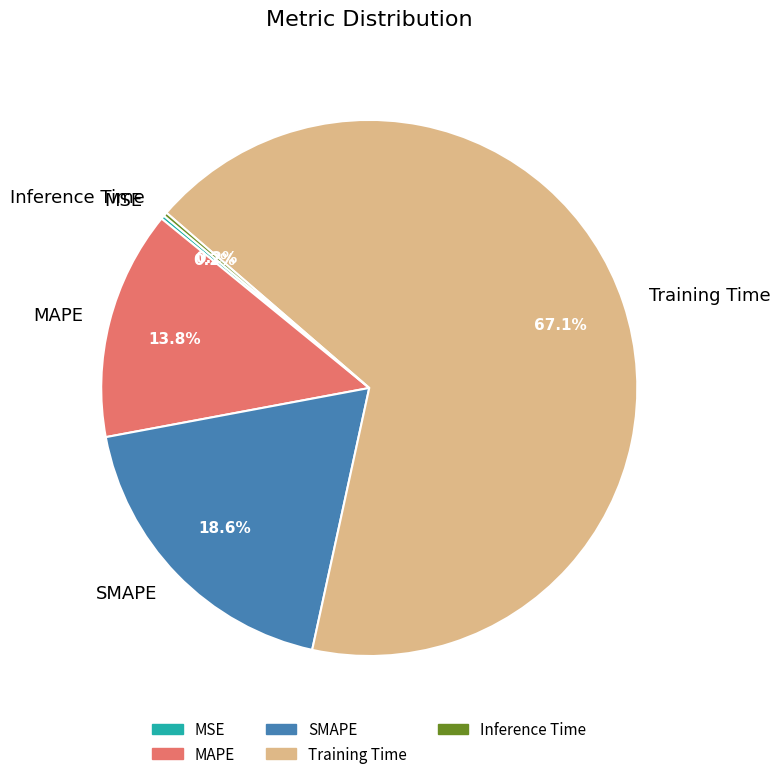

Is Training Time the majority of the pie?

Yes